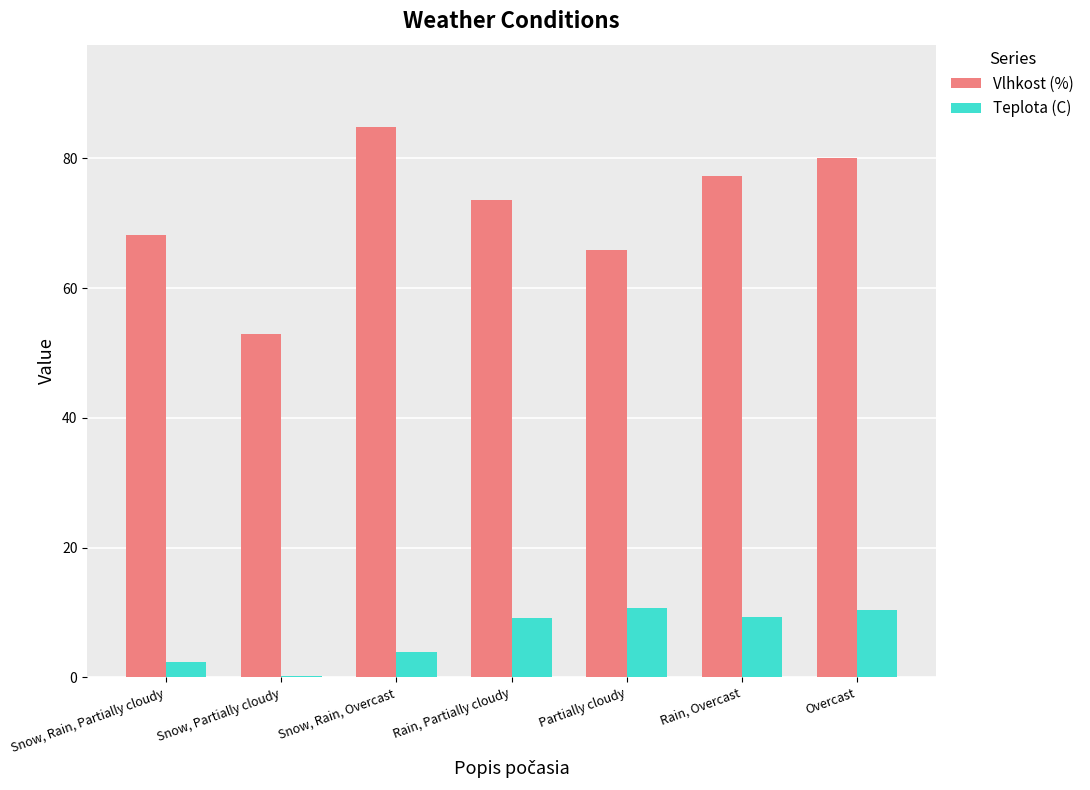

What is the total value across all series at Snow, Rain, Overcast?

88.7